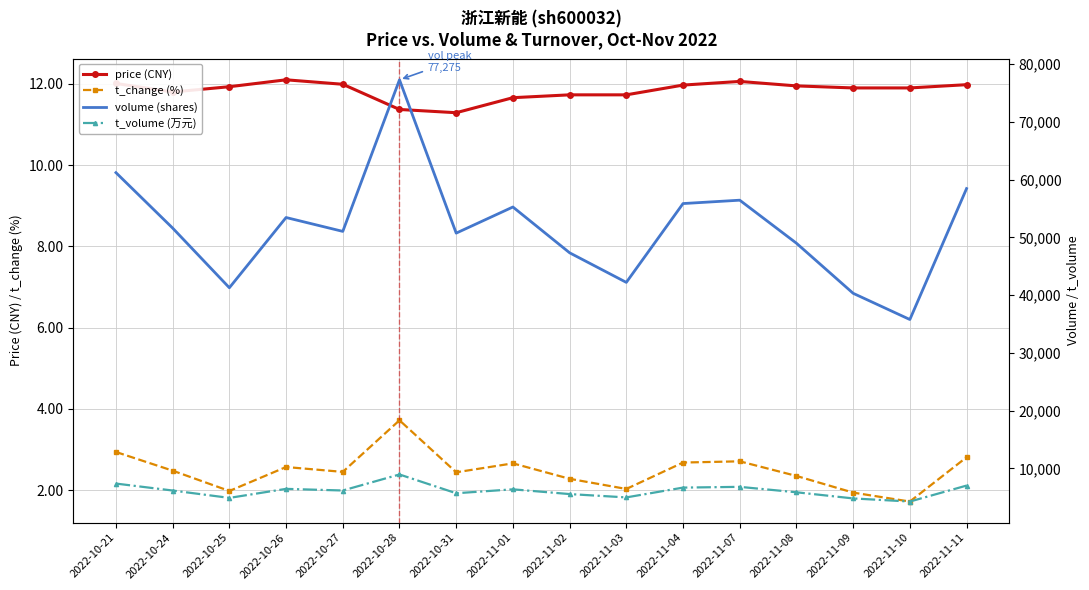

Where is the first local maximum for t_change (%)?

2022-10-26